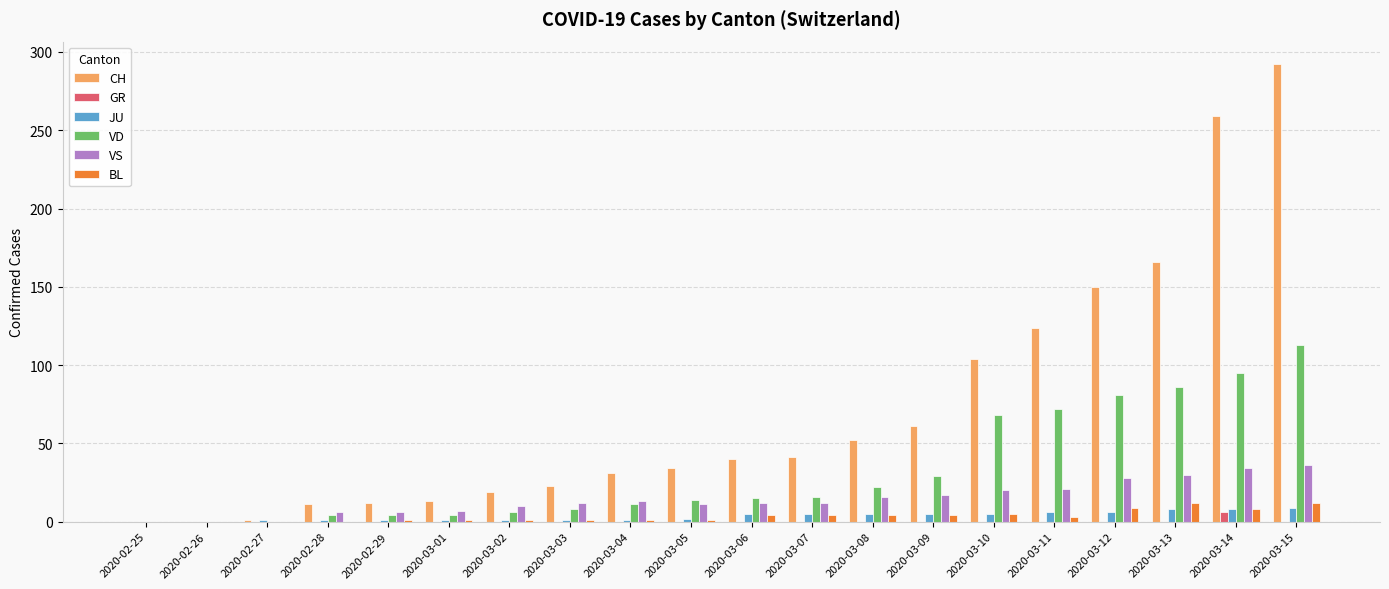

Which category has the highest value in the CH series?

2020-03-15